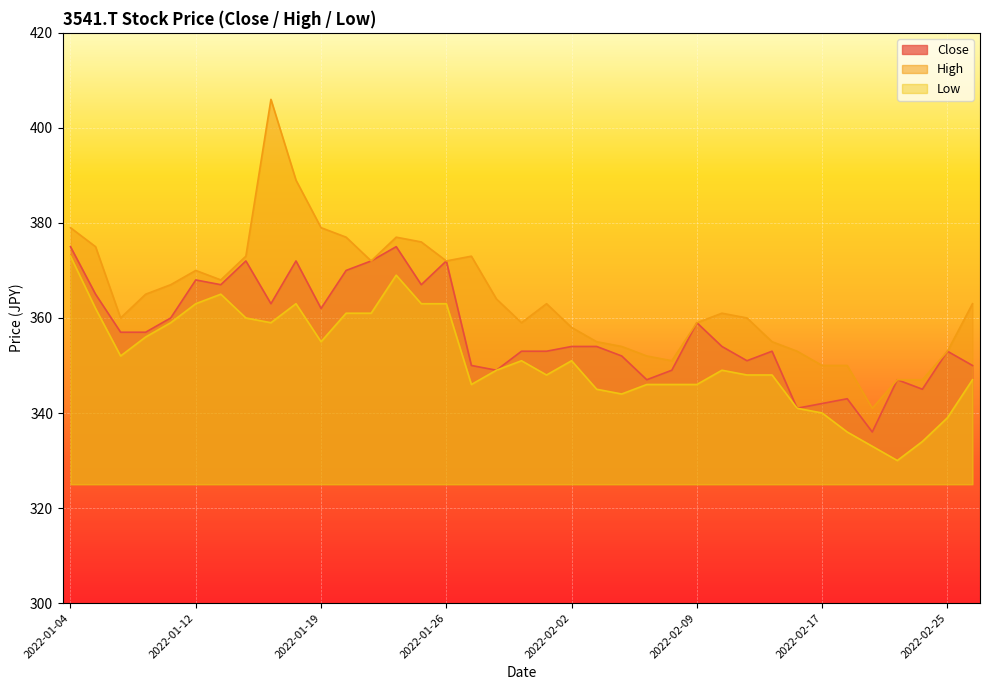

Is the value of Low at 2022-02-10 greater than the value of High at 2022-01-25?

No